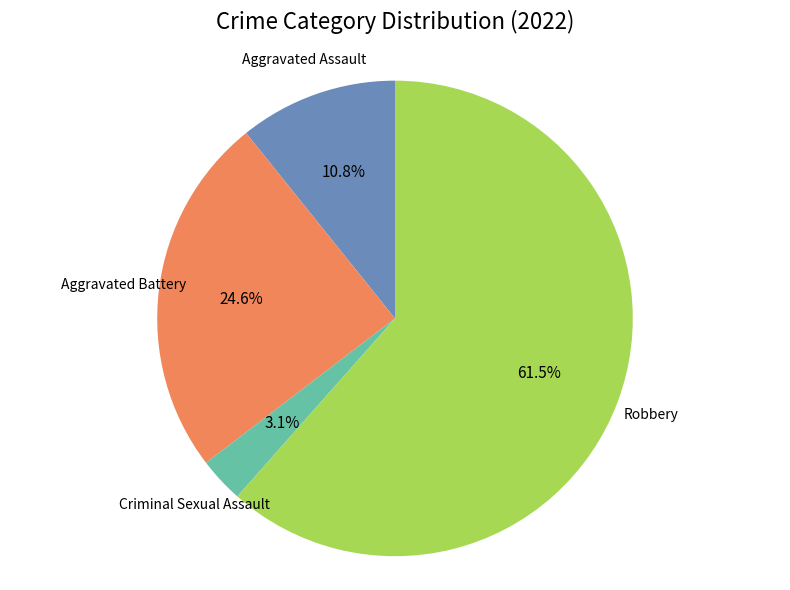

Is there a majority slice in this chart?

Yes